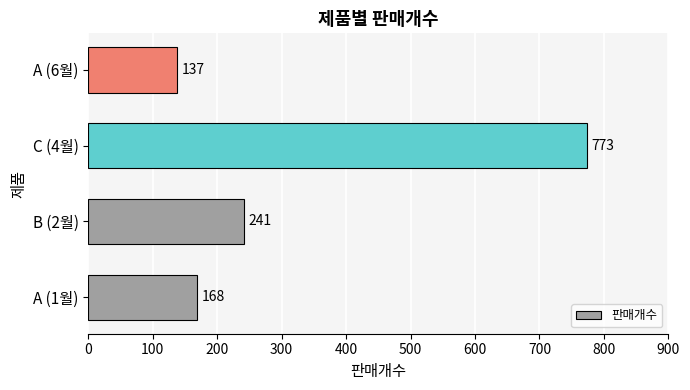

Where is the data nearest to the value 455?

B (2월)